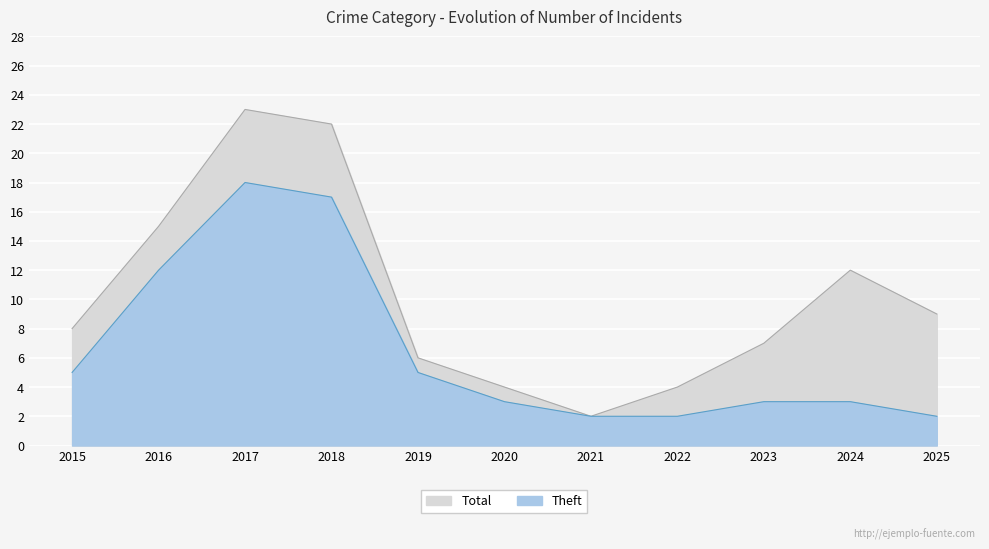

At which category is the sum across all series the highest?

2017